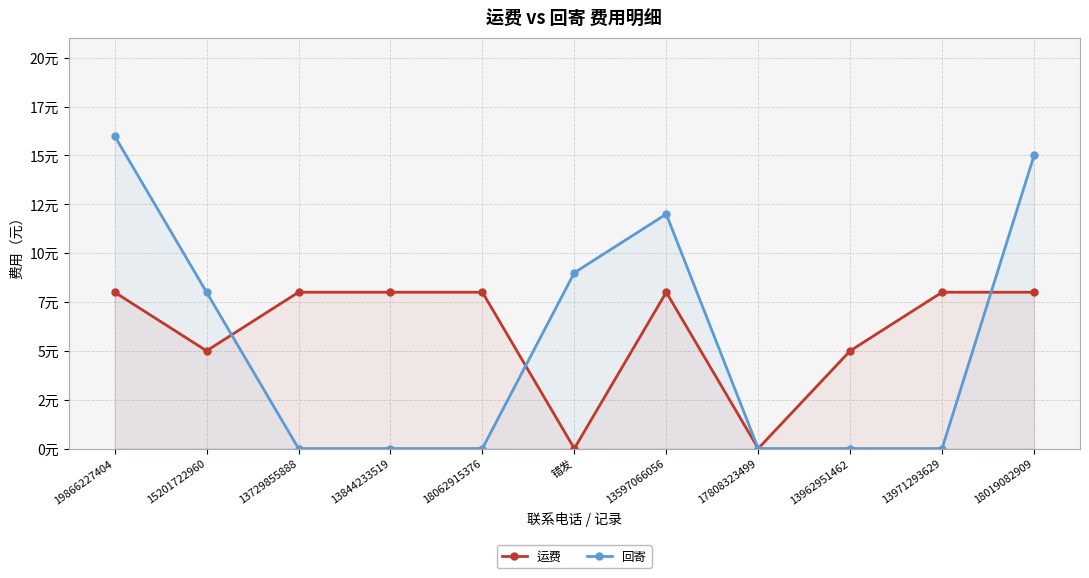

In 运费, how many points are higher than both neighbors (excluding endpoints)?

1